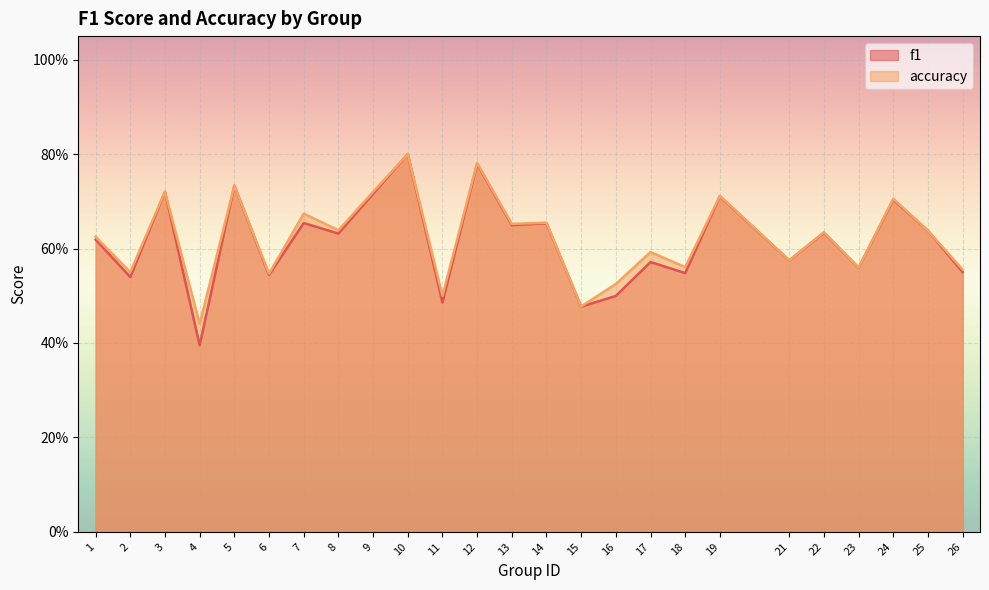

Is it true that f1 equals 0.2 at 19?

False